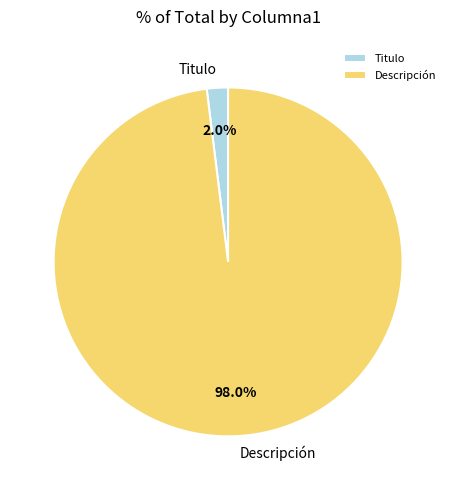

Count the number of slices in the pie.

2